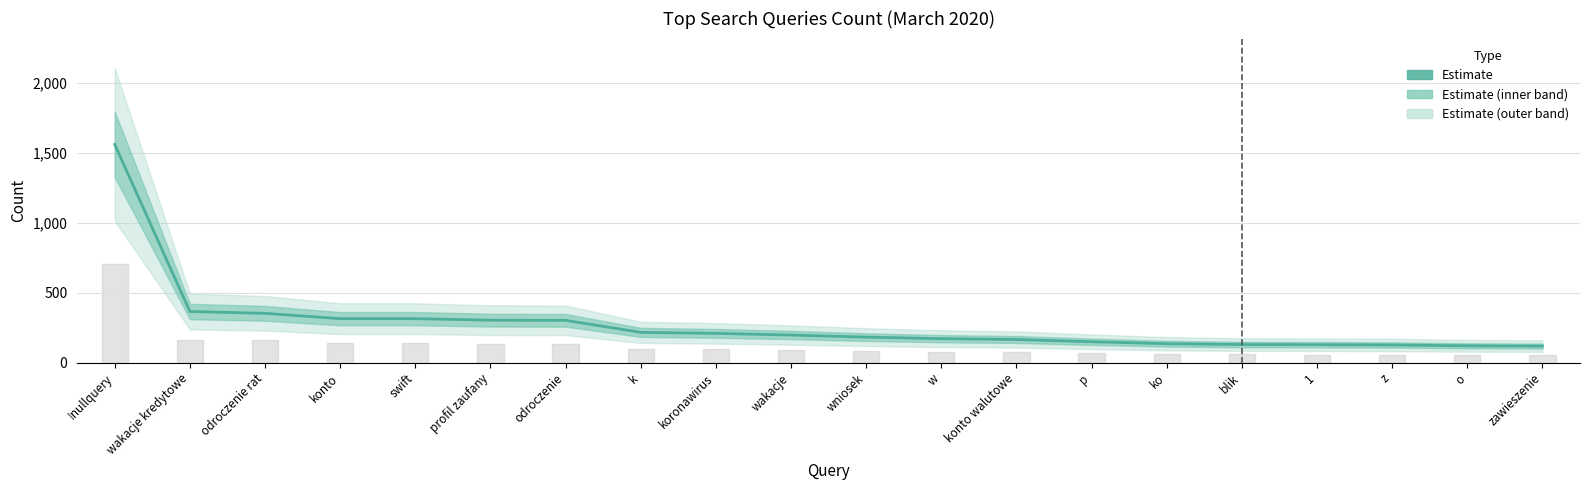

Which has a higher value, z or wakacje?

wakacje